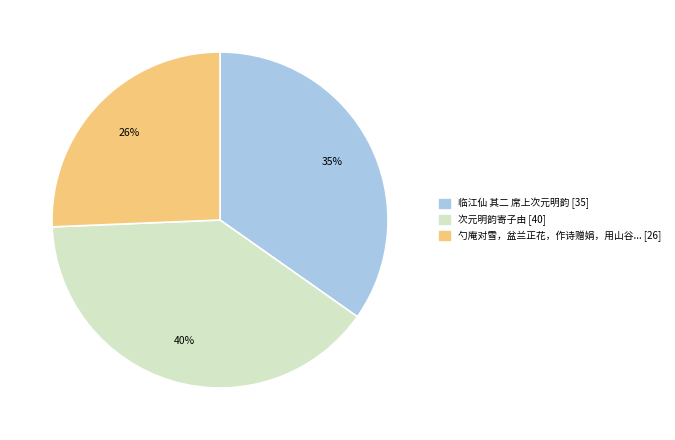

To the nearest percent, what is the average slice percentage?

33%